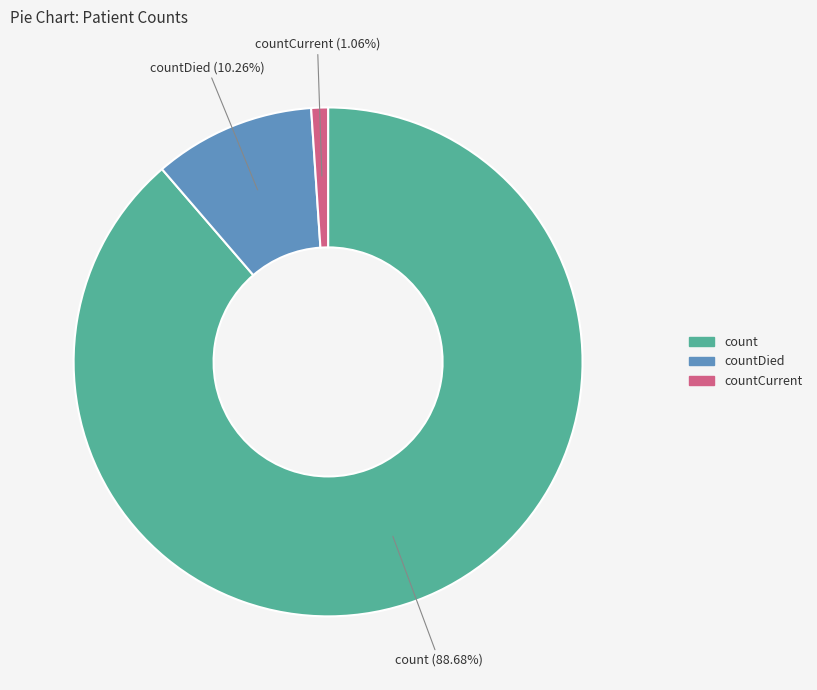

Which has a higher value, countCurrent or count?

count